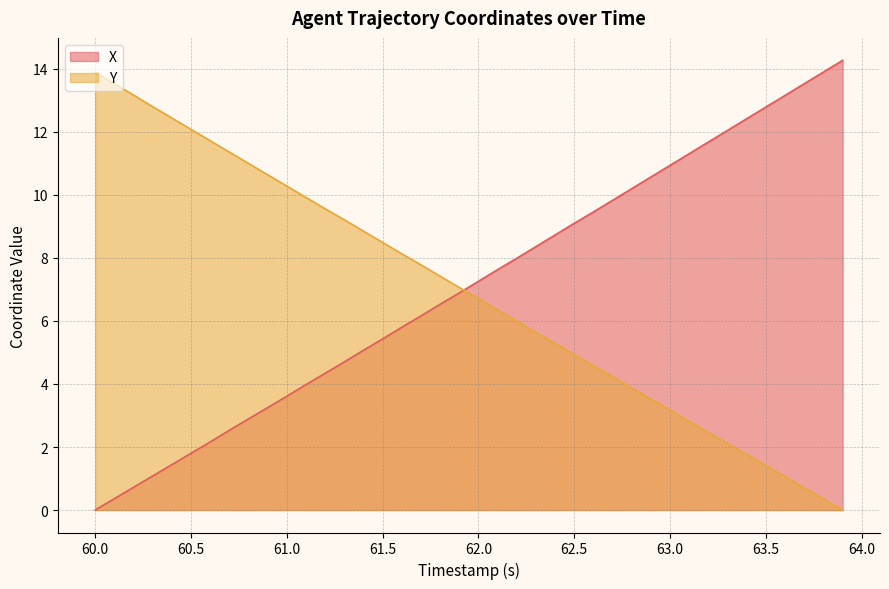

Where is Y nearest to the value 6?

62.2